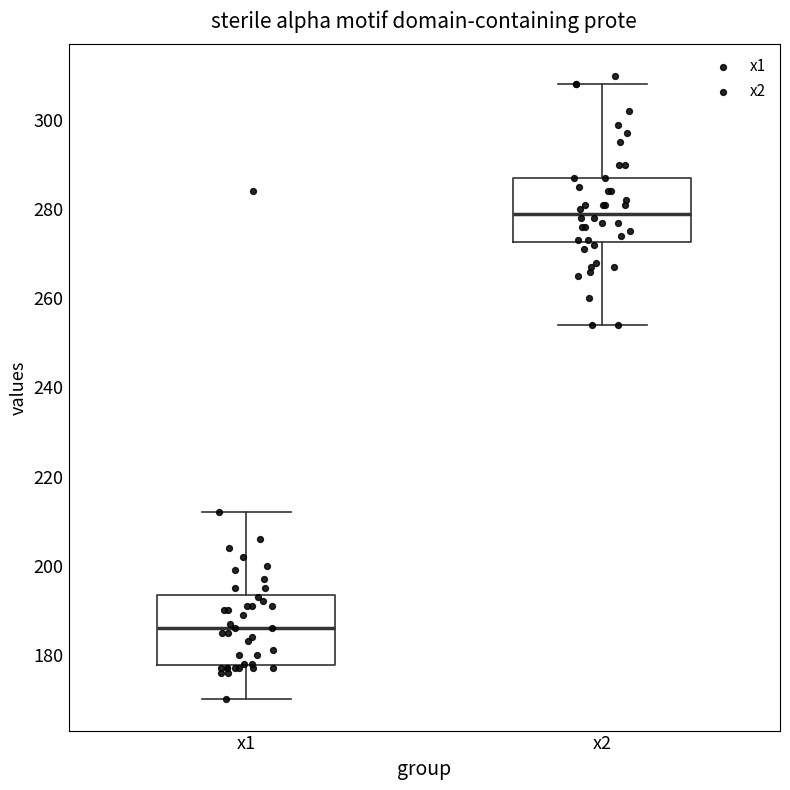

Reading left to right, transcribe this box plot: for each box, give where its median line is, the range the box spans, and where its two whiskers end, as read against the y-axis. The values are not printed on the chart, so give them approximately, as read against the axis.

x1: median 186, box 178 to 194, whiskers 170 to 212
x2: median 280, box 272 to 288, whiskers 254 to 308